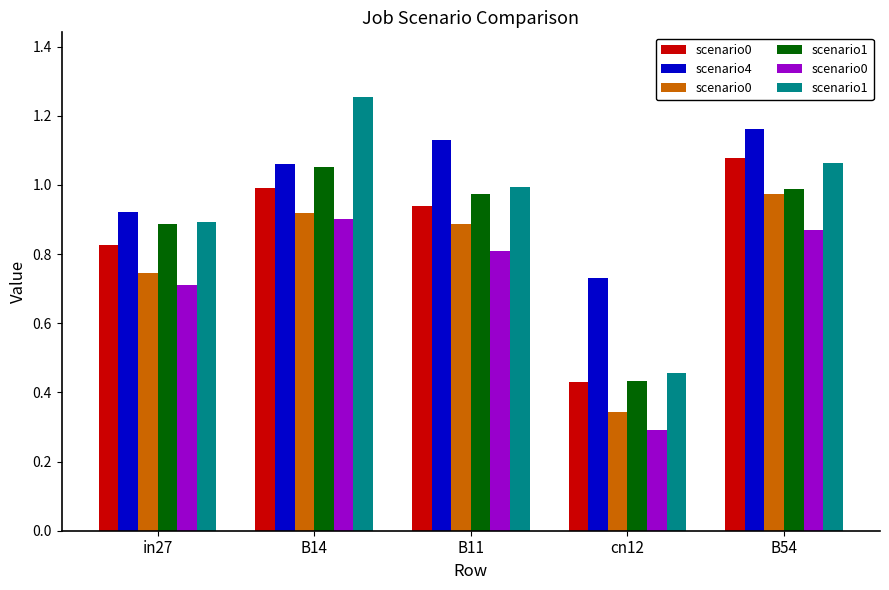

Reading left to right, extract all data points from this chart.

scenario0: 0.7	0.9	0.8	0.3	0.9
scenario4: 0.9	1.1	1.1	0.7	1.2
scenario1: 0.9	1.3	1.0	0.5	1.1